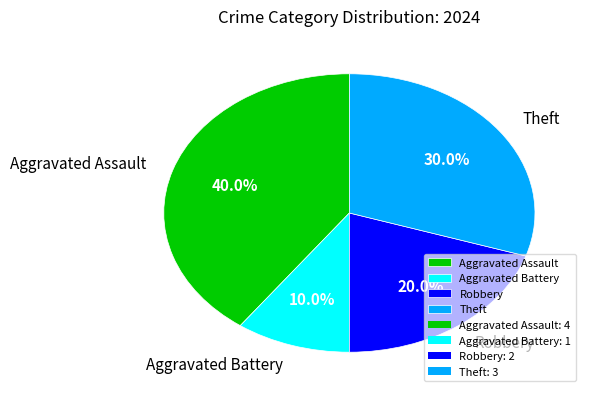

Rank the categories by value from highest to lowest.

Aggravated Assault, Theft, Robbery, Aggravated Battery